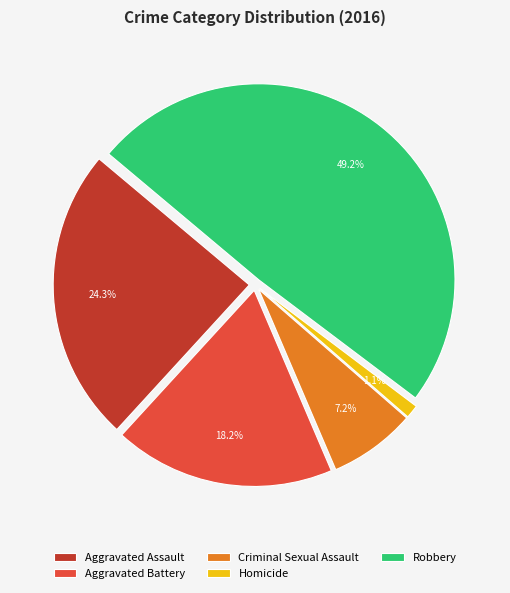

Which category has the smallest portion of the pie?

Homicide